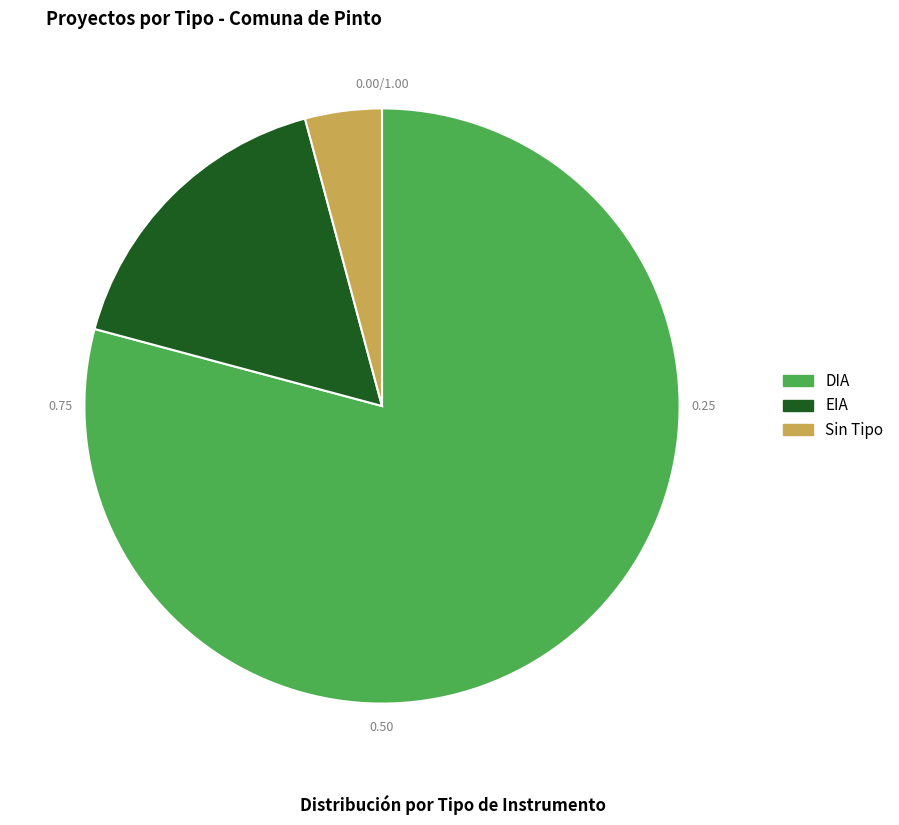

Is there a majority slice in this chart?

Yes